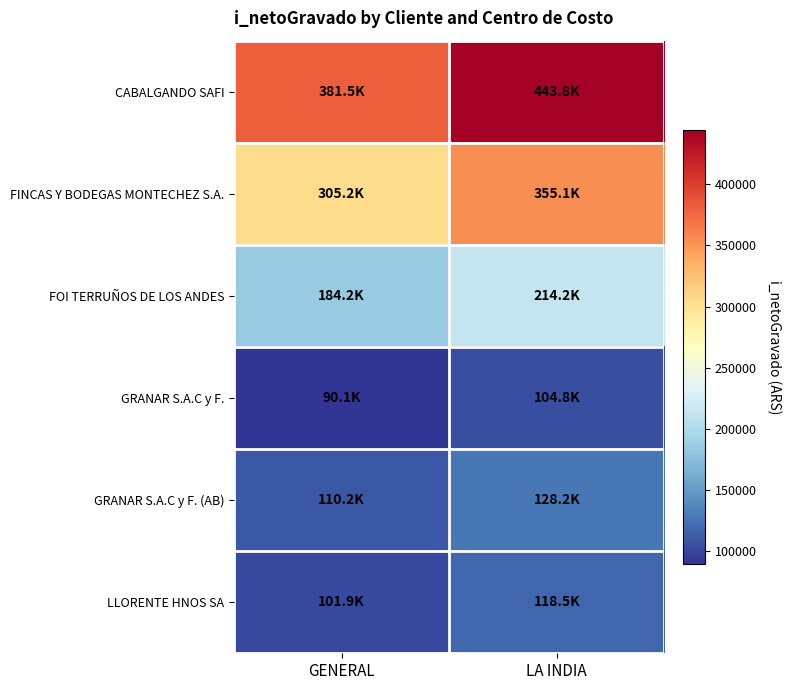

Which has a higher value, LA INDIA or GENERAL?

LA INDIA